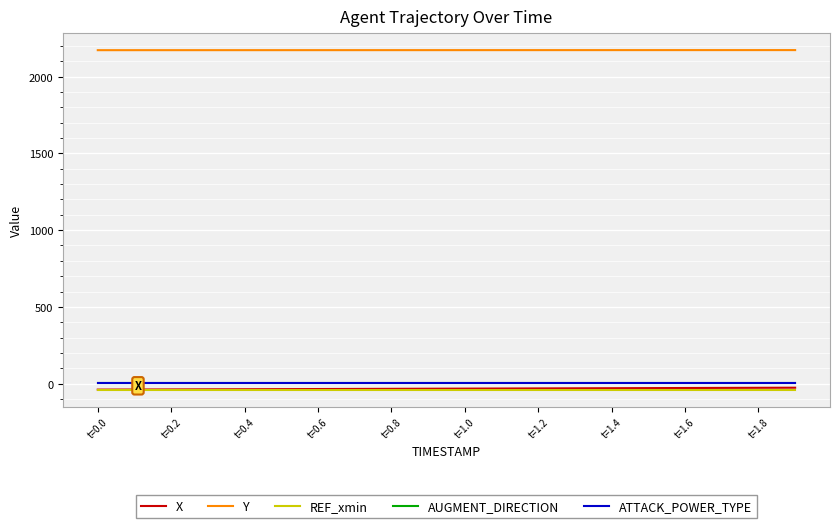

True or false: ATTACK_POWER_TYPE and AUGMENT_DIRECTION cross at least once.

False